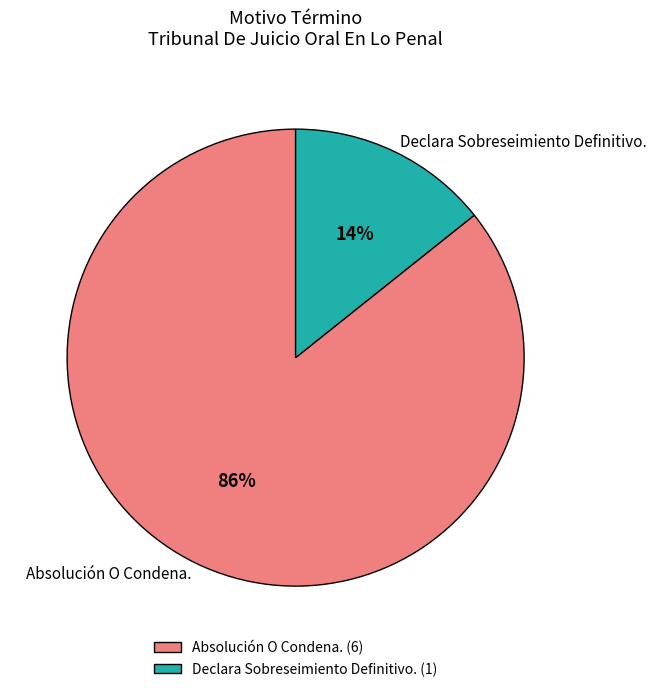

True or false: Declara Sobreseimiento Definitivo. accounts for 14% of the total.

True